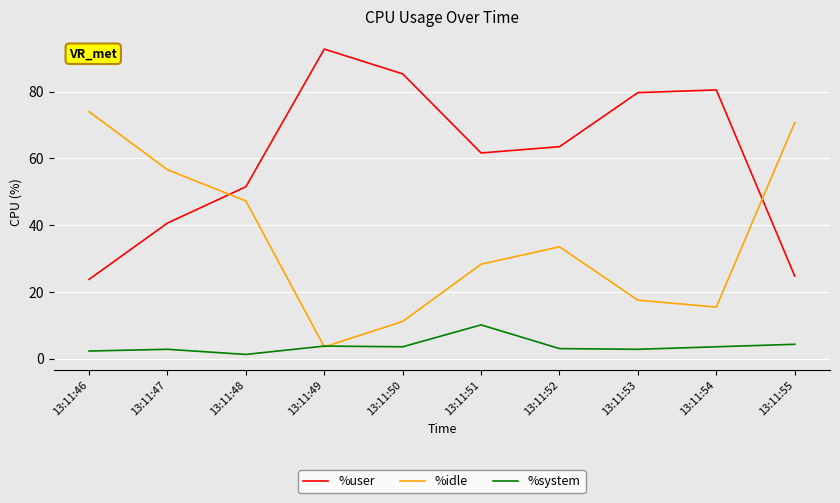

Is the value of %user at 13:11:54 greater than the value of %system at 13:11:53?

Yes